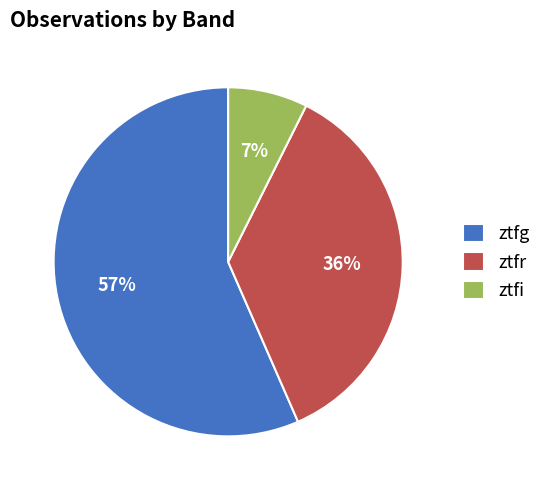

Between ztfi and ztfr, which is larger?

ztfr